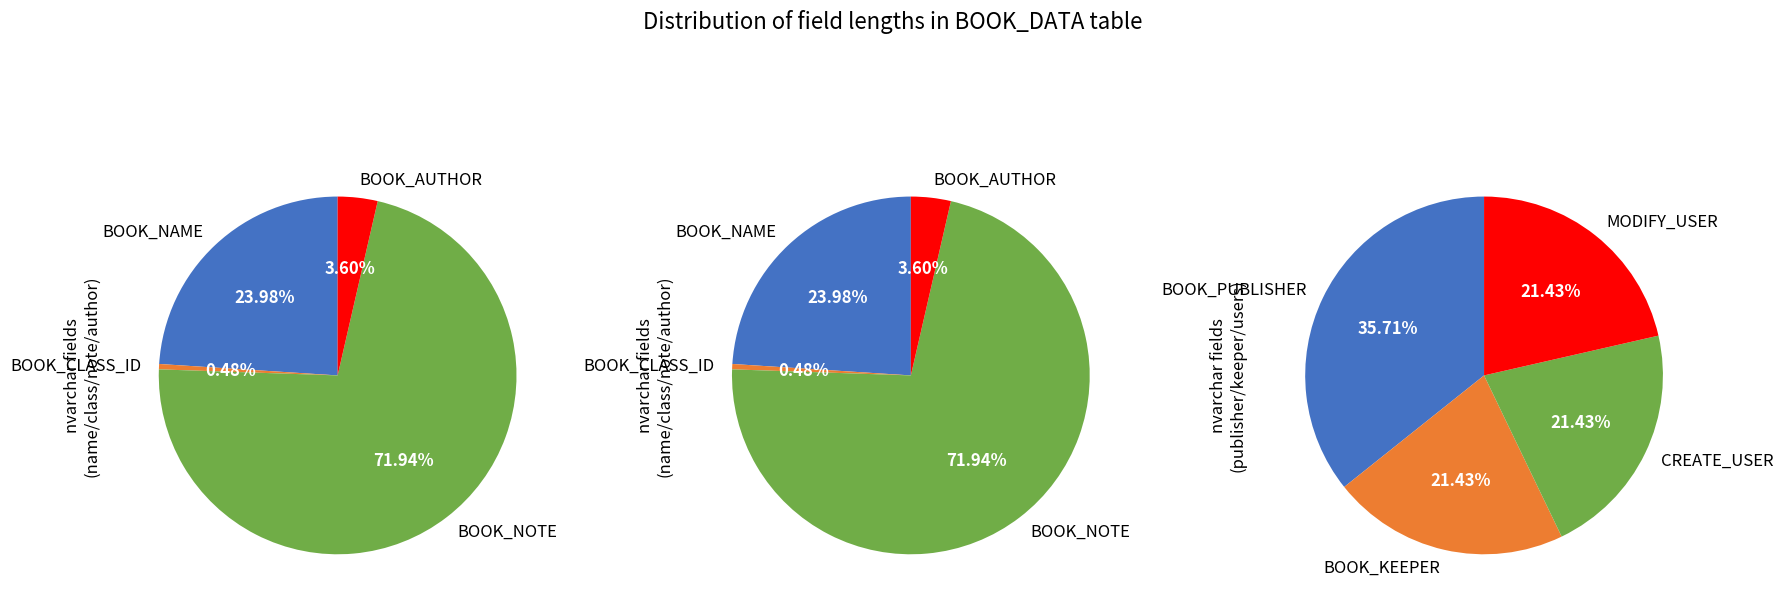

Which category has the biggest portion of the pie?

BOOK_NOTE